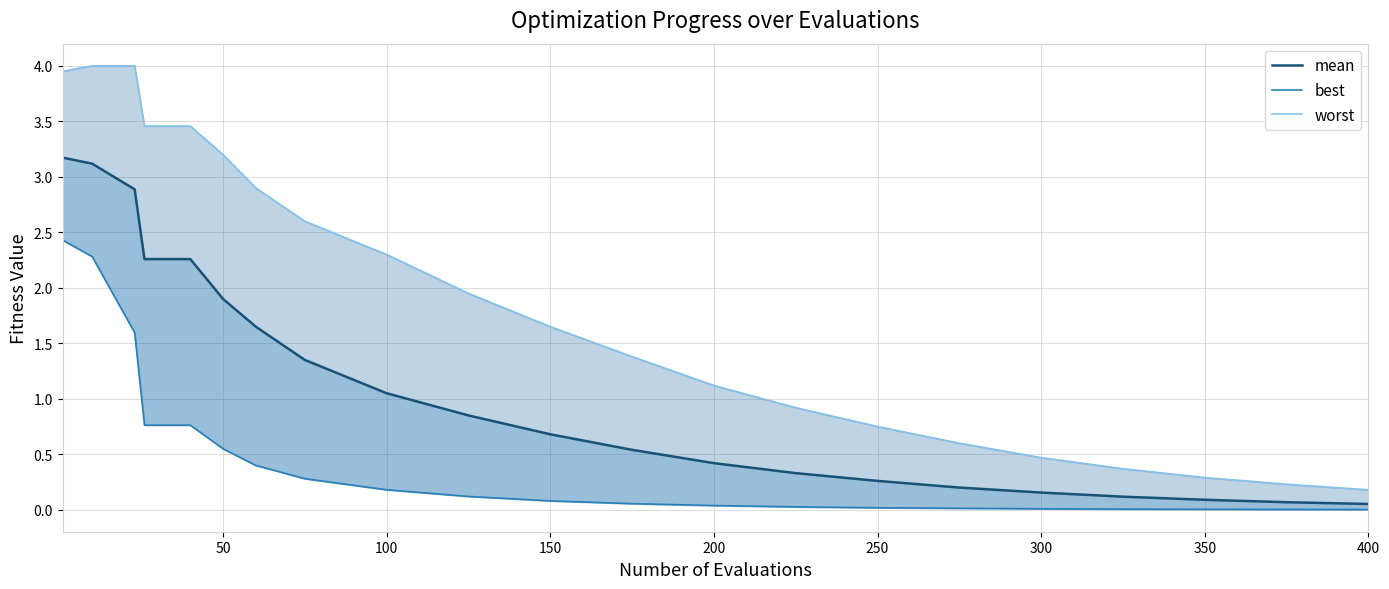

Reading left to right, what are all the values shown in this chart?

mean: 3.2	3.1	2.9	2.3	2.3	1.9	1.6	1.4	1.1	0.8	0.7	0.5	0.4	0.3	0.3	0.2	0.2	0.1	0.1	0.1	0.1
best: 2.4	2.3	1.6	0.8	0.8	0.6	0.4	0.3	0.2	0.1	0.1	0.1	0.0	0.0	0.0	0.0	0.0	0.0	0.0	0.0	0.0
worst: 4.0	4.0	4.0	3.5	3.5	3.2	2.9	2.6	2.3	1.9	1.6	1.4	1.1	0.9	0.8	0.6	0.5	0.4	0.3	0.2	0.2